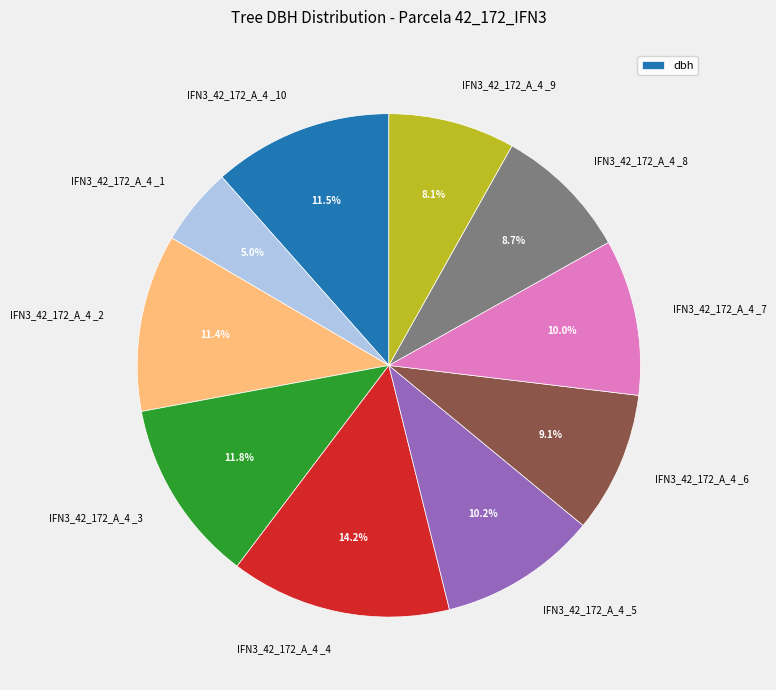

Count the number of slices in the pie.

10